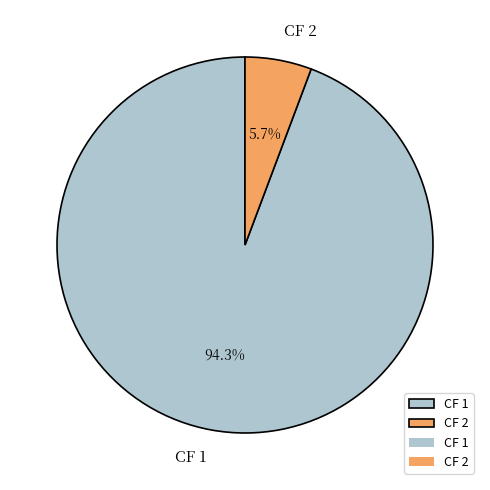

Is there a majority slice in this chart?

Yes